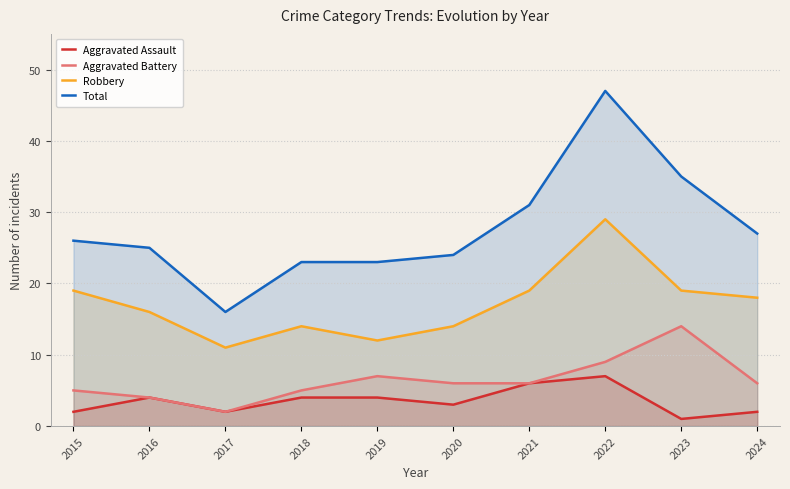

Reading left to right, list all the values displayed in this chart.

Aggravated Assault: 2015=2	2016=4	2017=2	2018=4	2019=4	2020=3	2021=6	2022=7	2023=1	2024=2
Aggravated Battery: 2015=5	2016=4	2017=2	2018=5	2019=7	2020=6	2021=6	2022=9	2023=14	2024=6
Robbery: 2015=19	2016=16	2017=11	2018=14	2019=12	2020=14	2021=19	2022=29	2023=19	2024=18
Total: 2015=26	2016=25	2017=16	2018=23	2019=23	2020=24	2021=31	2022=47	2023=35	2024=27